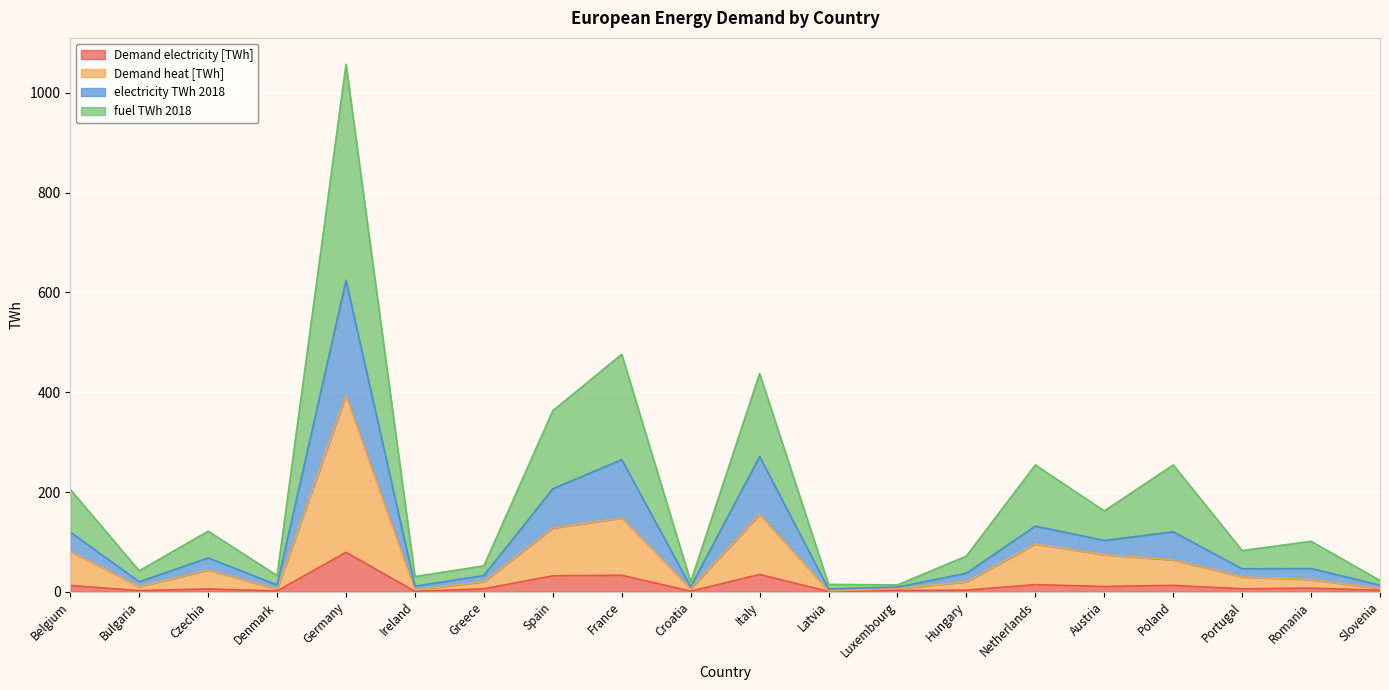

What is the total value across all series at Germany?

1057.6